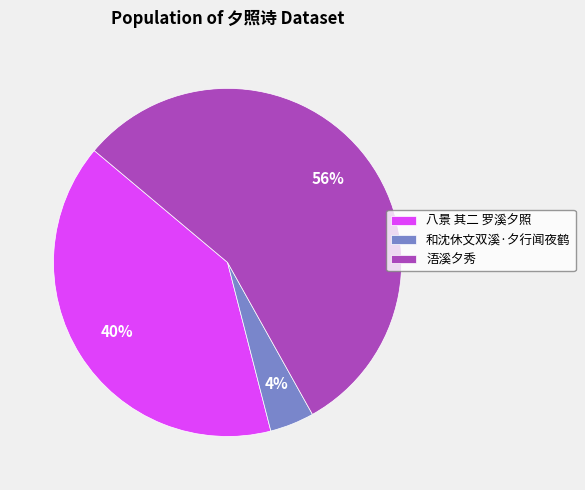

Is it true that 浯溪夕秀 is 49% of the pie?

False